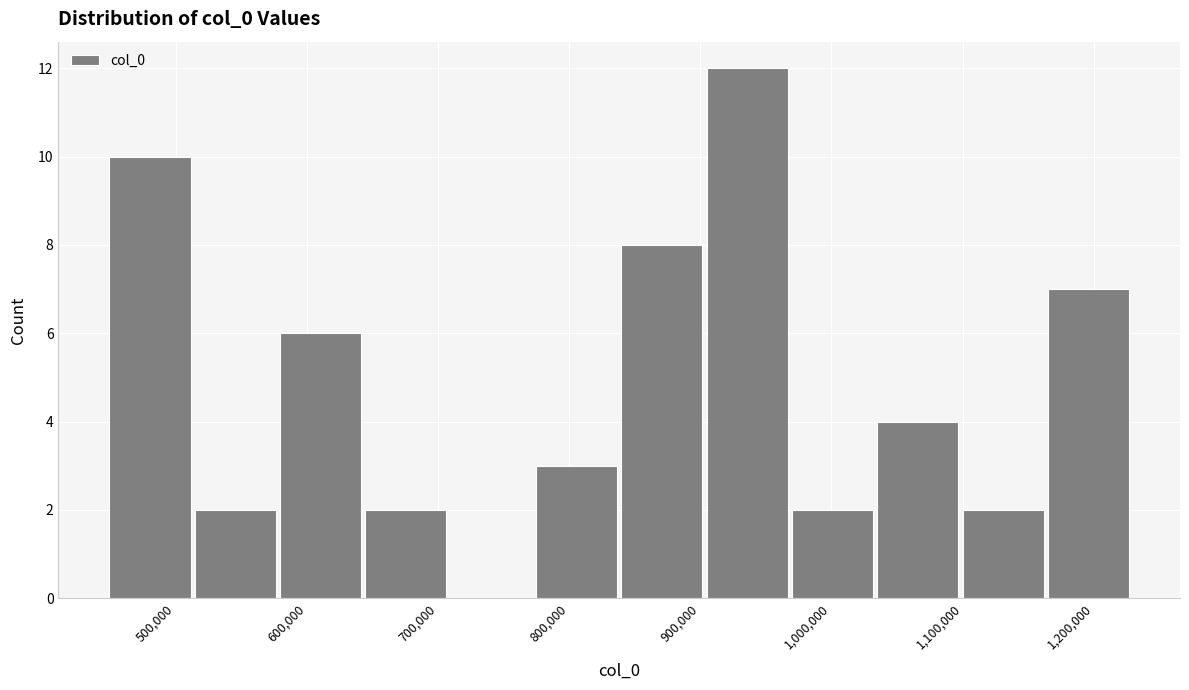

Reading left to right, list every bar in this chart as the range it spans on the x-axis followed by its height. Neither the bar edges nor the heights are printed on the chart, so give them approximately, as read against the axes.

450000 to 510000: 10
510000 to 580000: 2
580000 to 640000: 6
640000 to 710000: 2
710000 to 770000: 0
770000 to 840000: 3
840000 to 900000: 8
900000 to 970000: 12
970000 to 1030000: 2
1030000 to 1100000: 4
1100000 to 1160000: 2
1160000 to 1230000: 7